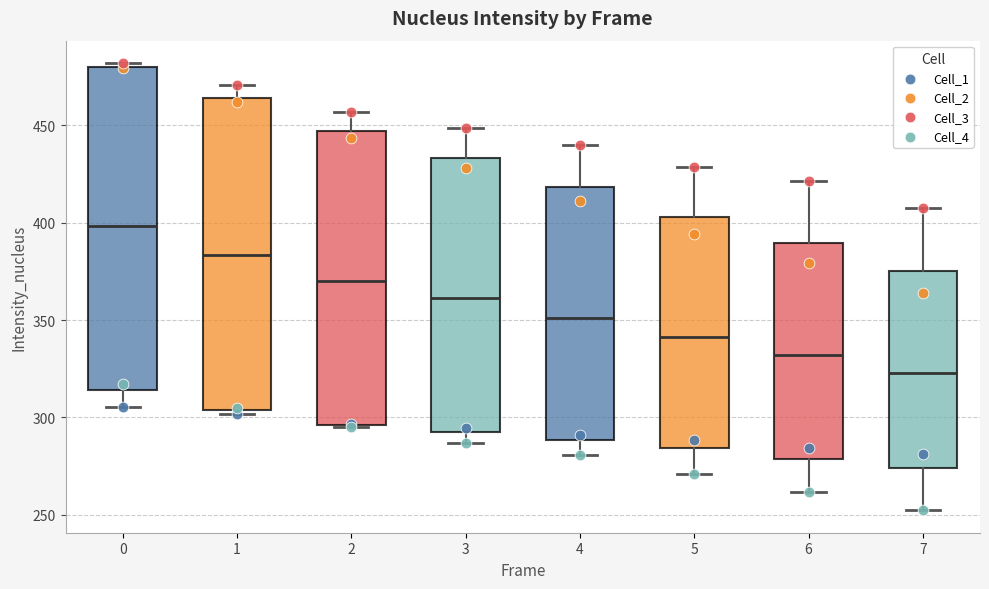

Which box is the tallest, from its lower edge to its upper edge?

0